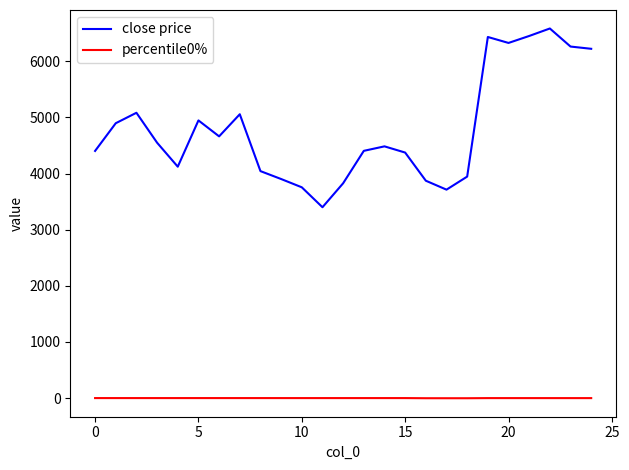

Which series has the widest spread of values?

close price